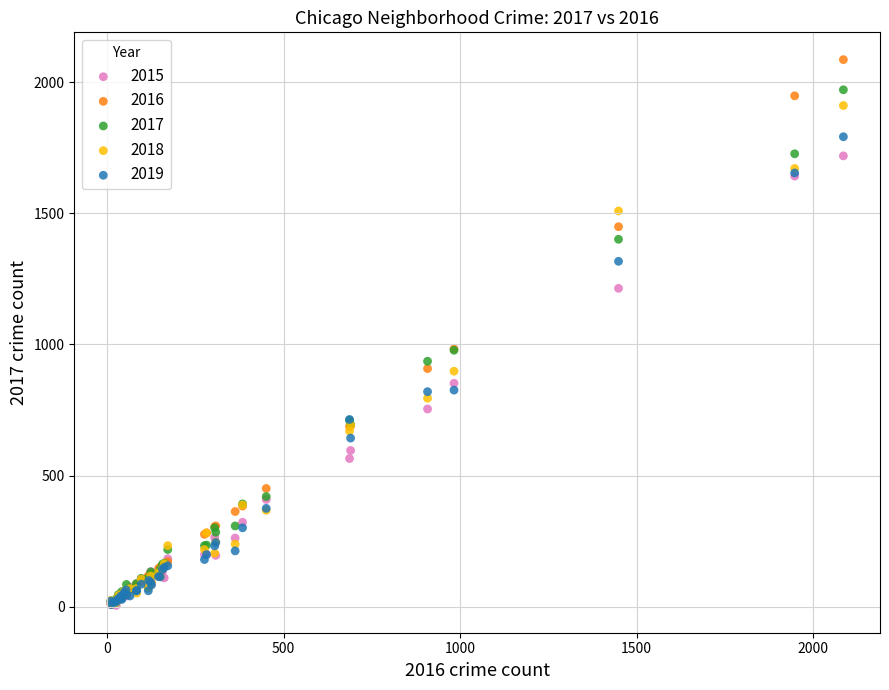

What are all the series names shown in the legend?

2015, 2016, 2017, 2018, 2019